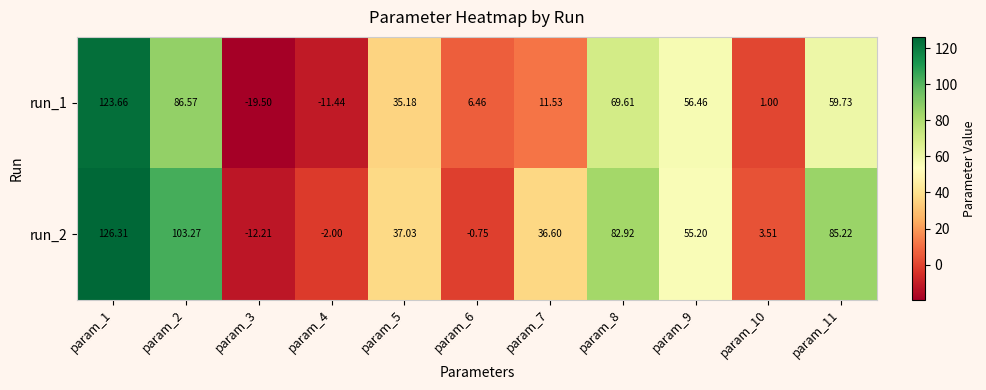

How many values in run_1 are below zero?

2